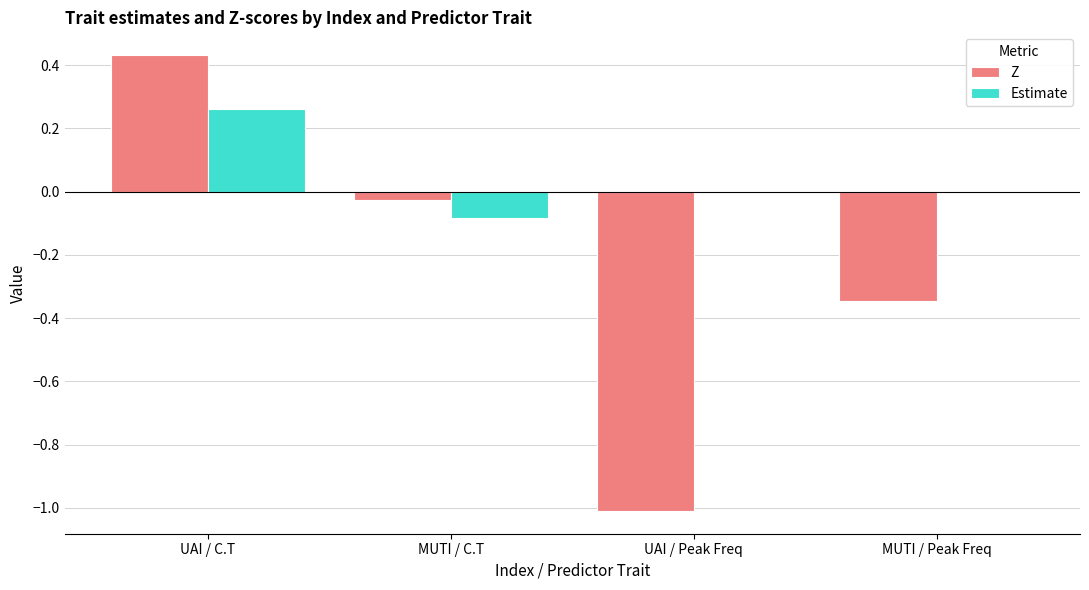

What is the total value across all series at UAI / Peak Freq?

-1.0